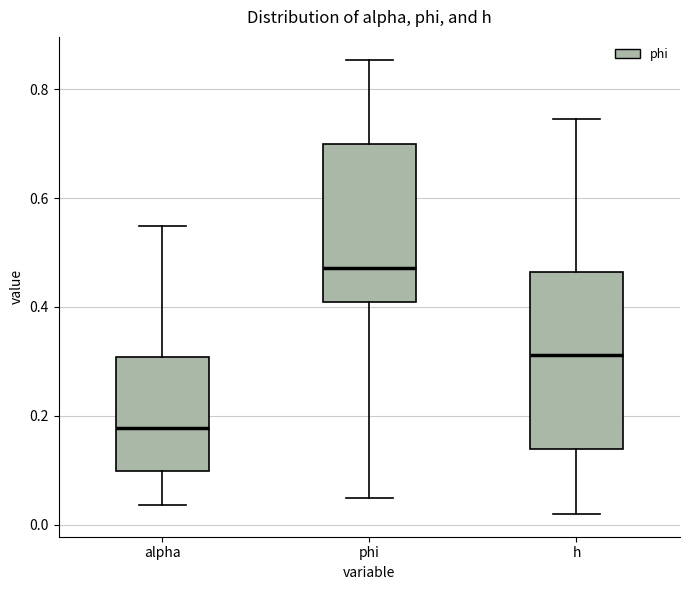

Reading left to right, read every box against the y-axis: the position of its median line, the range the box covers, and the ends of its whiskers. The values are not printed on the chart, so give them approximately, as read against the axis.

alpha: median 0.18, box 0.10 to 0.30, whiskers 0.04 to 0.54
phi: median 0.48, box 0.40 to 0.70, whiskers 0.04 to 0.86
h: median 0.32, box 0.14 to 0.46, whiskers 0.02 to 0.74